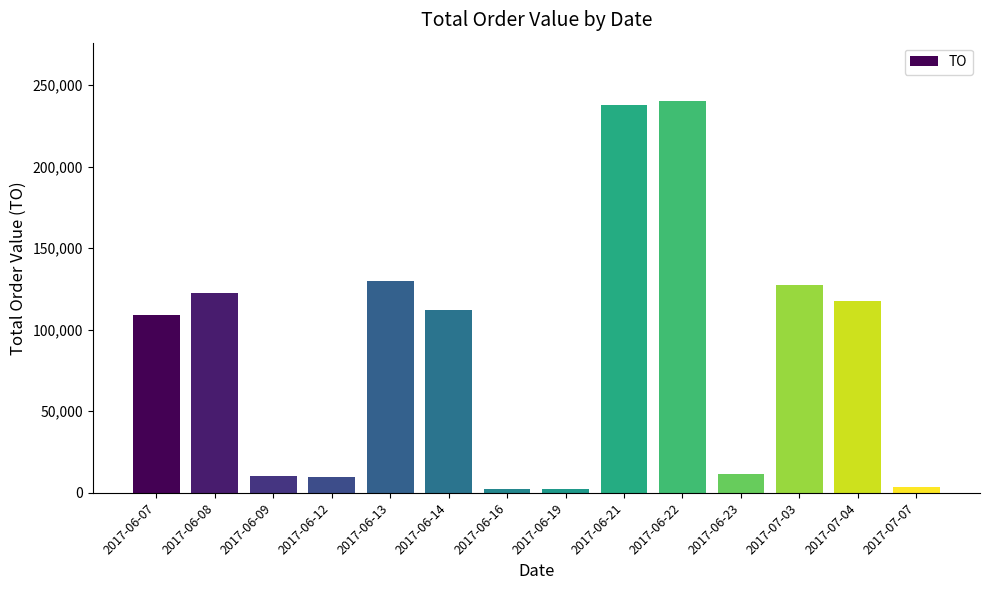

Between 2017-06-16 and 2017-06-23, which is larger?

2017-06-23